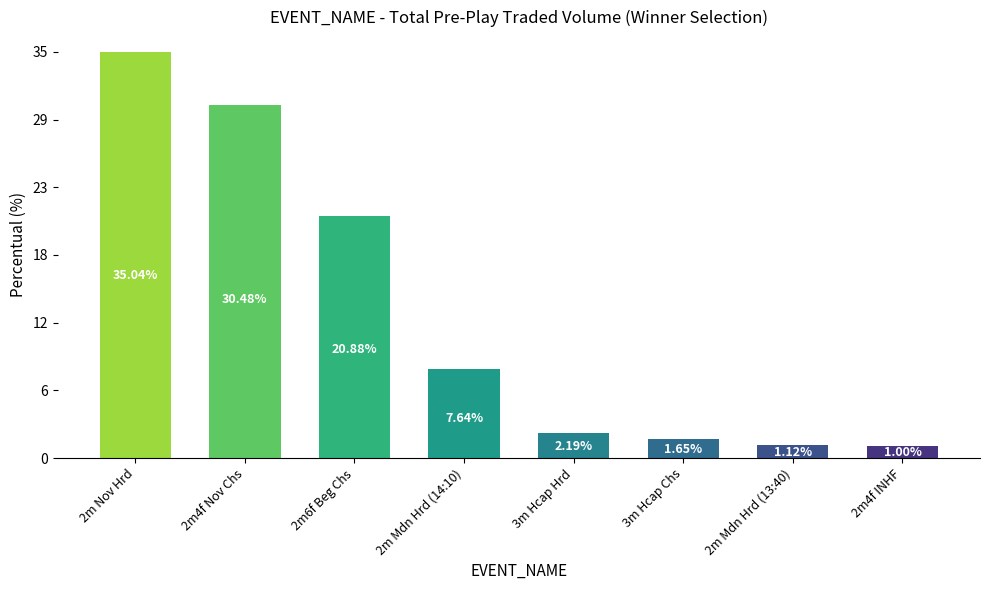

What is the sum of the values at 2m6f Beg Chs and 2m Mdn Hrd (13:40)?

208232.2